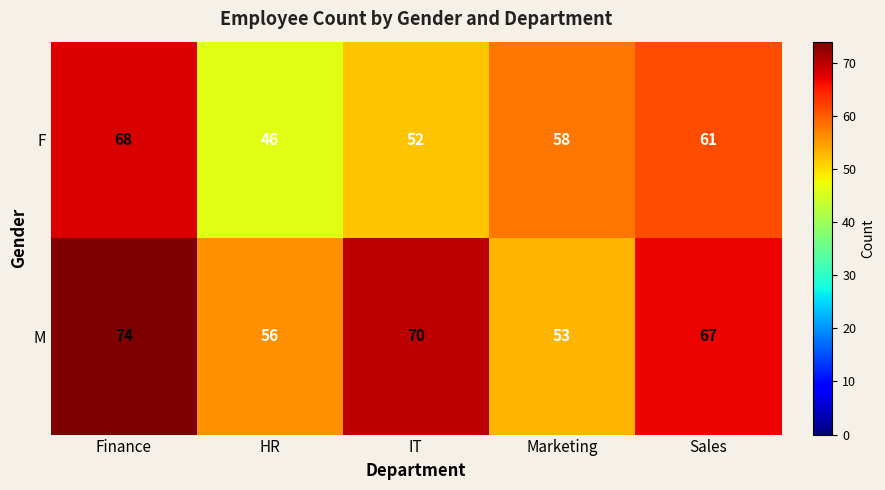

What value does the M series have at IT, to the nearest 10?

70